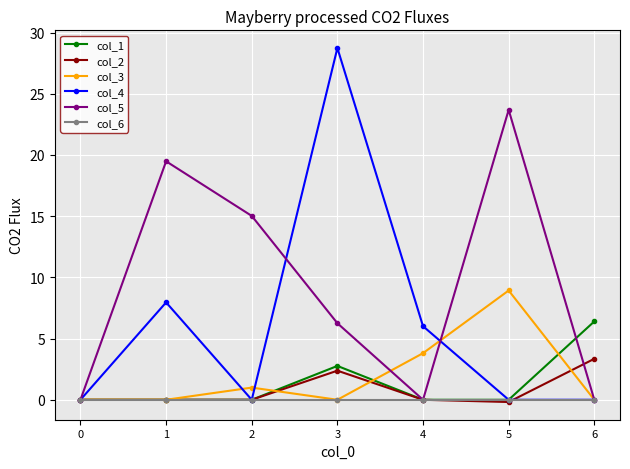

Reading left to right, extract all data points from this chart.

col_1: 0.0	0.0	0.0	2.8	0.0	0.0	6.4
col_2: 0.0	0.0	0.0	2.4	0.0	-0.2	3.3
col_3: 0.0	0.0	1.0	0.0	3.8	8.9	0.0
col_4: 0.0	8.0	0.0	28.7	6.0	0.0	0.0
col_5: 0.0	19.5	15.0	6.3	0.0	23.7	0.0
col_6: 0.0	0.0	0.0	0.0	0.0	0.0	0.0